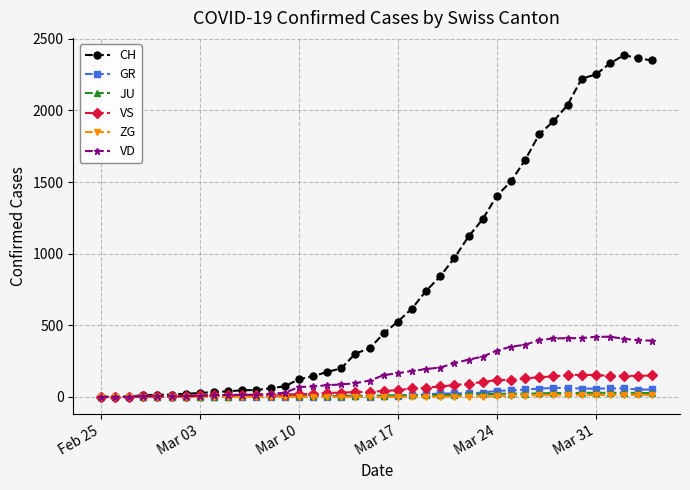

True or false: JU has more than 1 points higher than both neighbors.

True